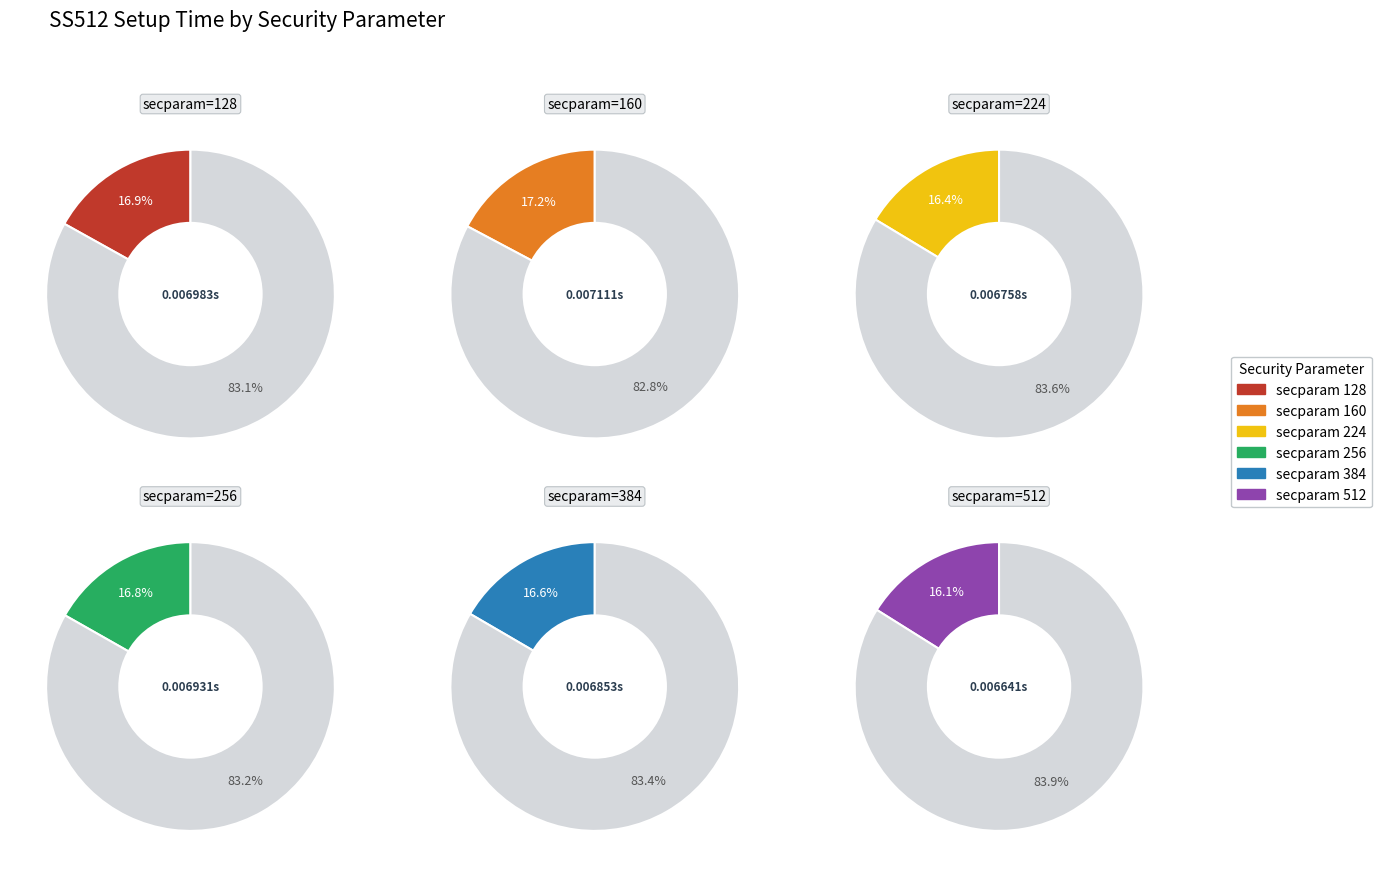

Count the number of slices in the pie.

6